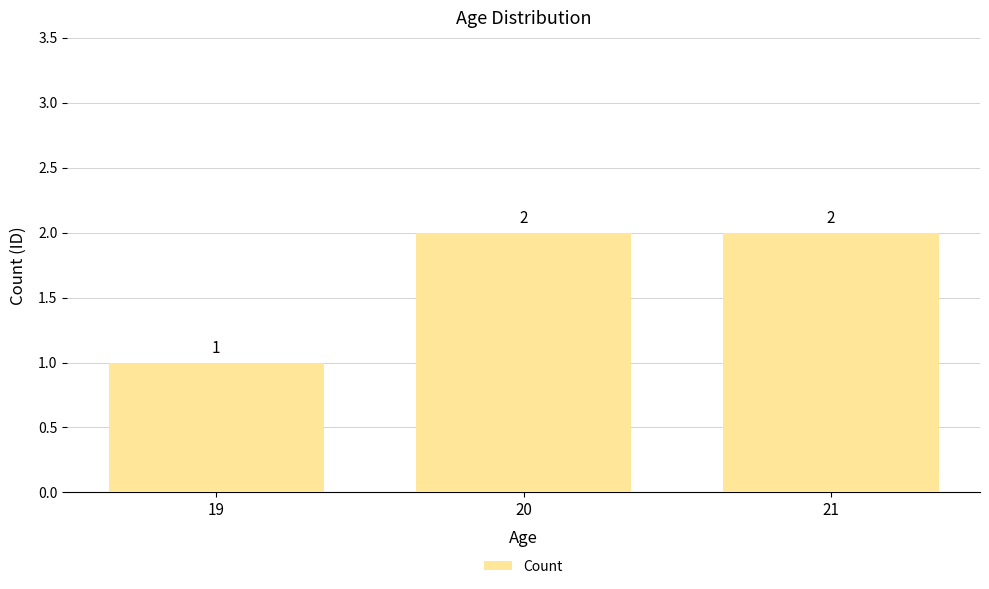

What is the average value?

2